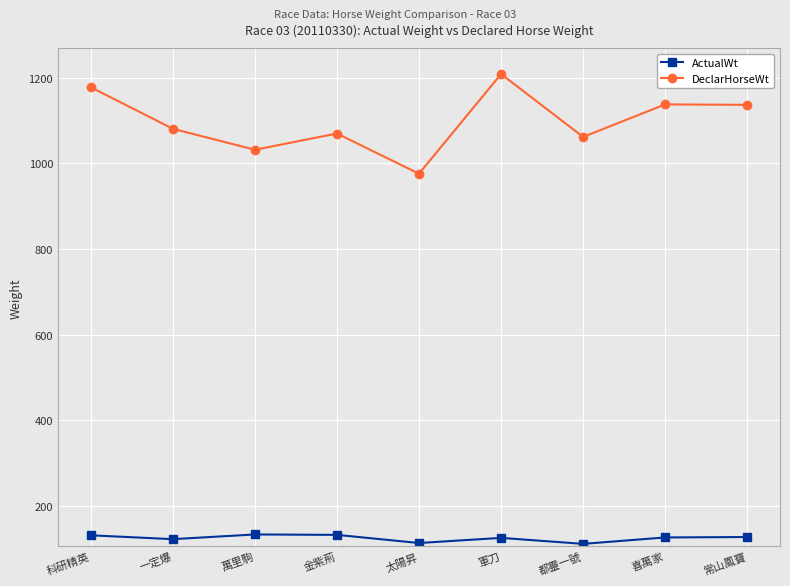

True or false: ActualWt has more than 0 interior local peaks.

True